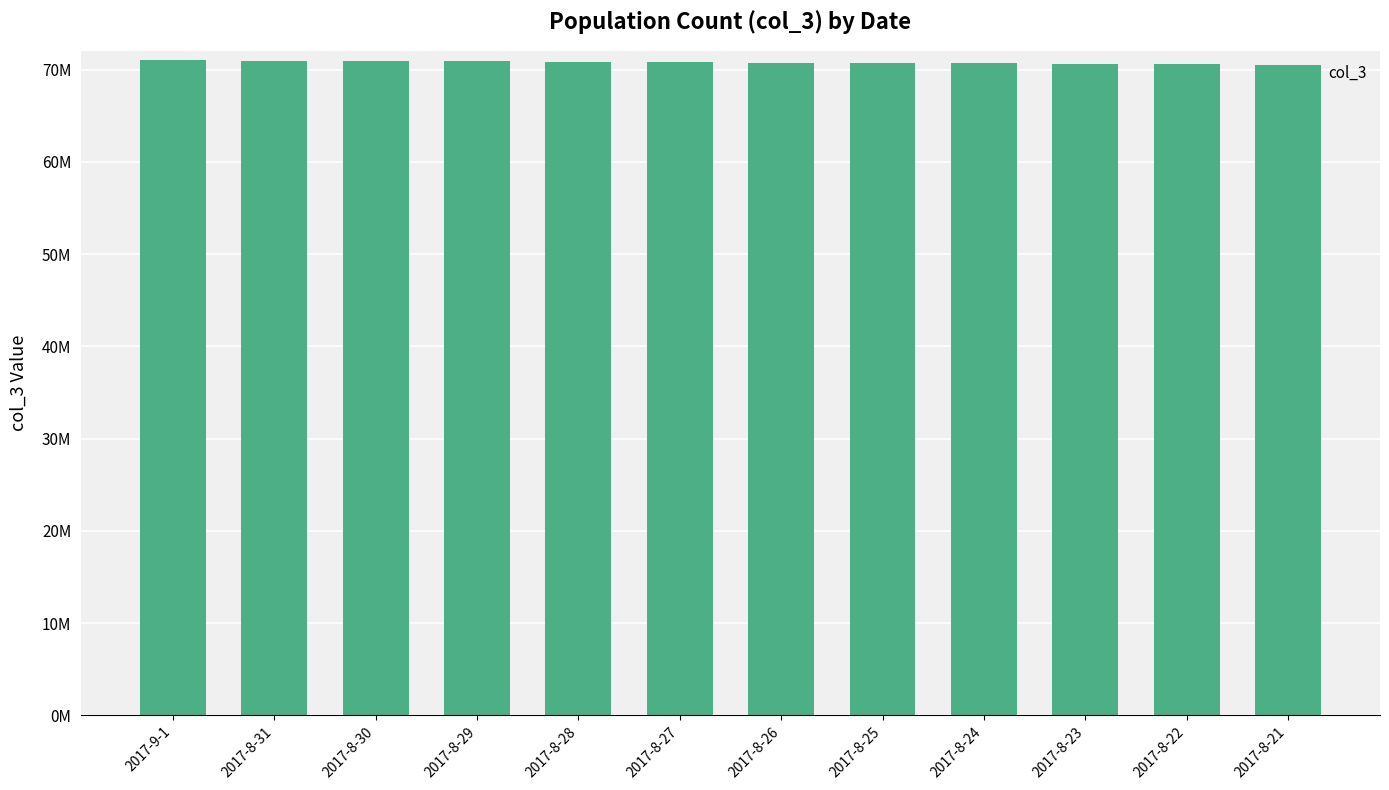

At which label is the value closest to 70773009?

2017-8-26